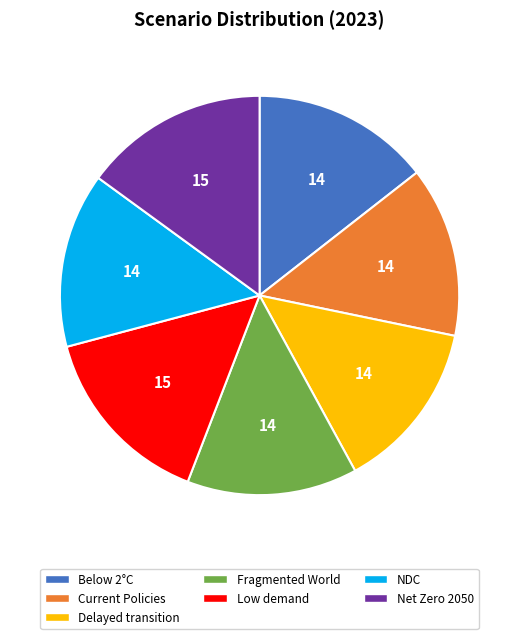

The NDC slice represents 19% of the pie. True or false?

False